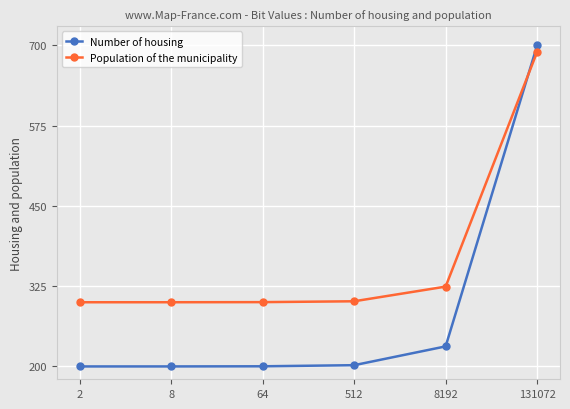

True or false: Population of the municipality has more than 1 interior local peaks.

False